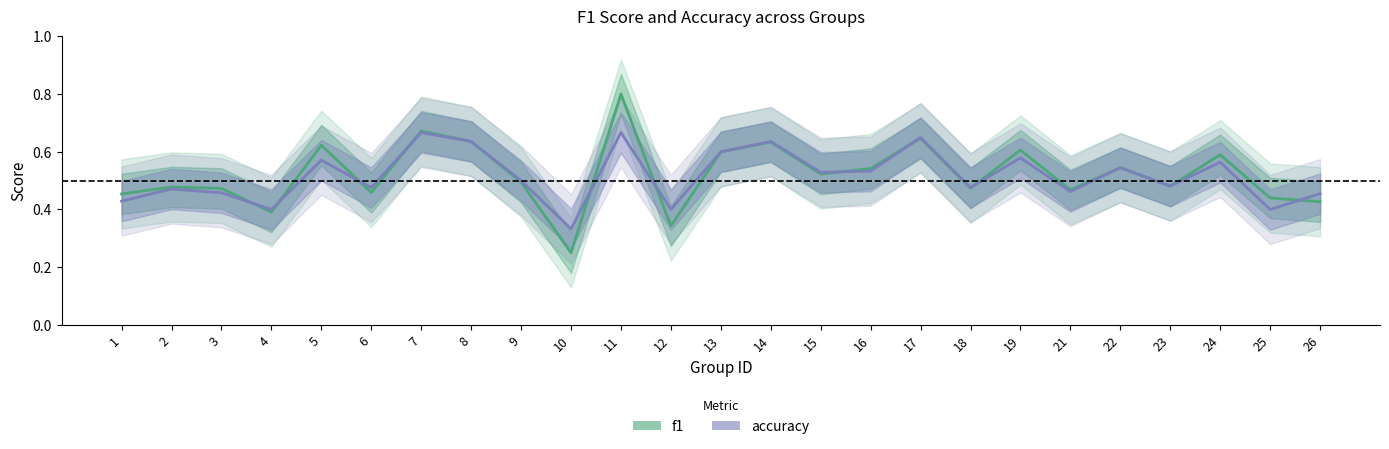

Reading right to left, what are all the values shown in this chart?

f1: 26=0.4	25=0.4	24=0.6	23=0.5	22=0.5	21=0.5	19=0.6	18=0.5	17=0.6	16=0.5	15=0.5	14=0.6	13=0.6	12=0.3	11=0.8	10=0.2	9=0.5	8=0.6	7=0.7	6=0.5	5=0.6	4=0.4	3=0.5	2=0.5	1=0.5
accuracy: 26=0.5	25=0.4	24=0.6	23=0.5	22=0.5	21=0.5	19=0.6	18=0.5	17=0.7	16=0.5	15=0.5	14=0.6	13=0.6	12=0.4	11=0.7	10=0.3	9=0.5	8=0.6	7=0.7	6=0.5	5=0.6	4=0.4	3=0.5	2=0.5	1=0.4